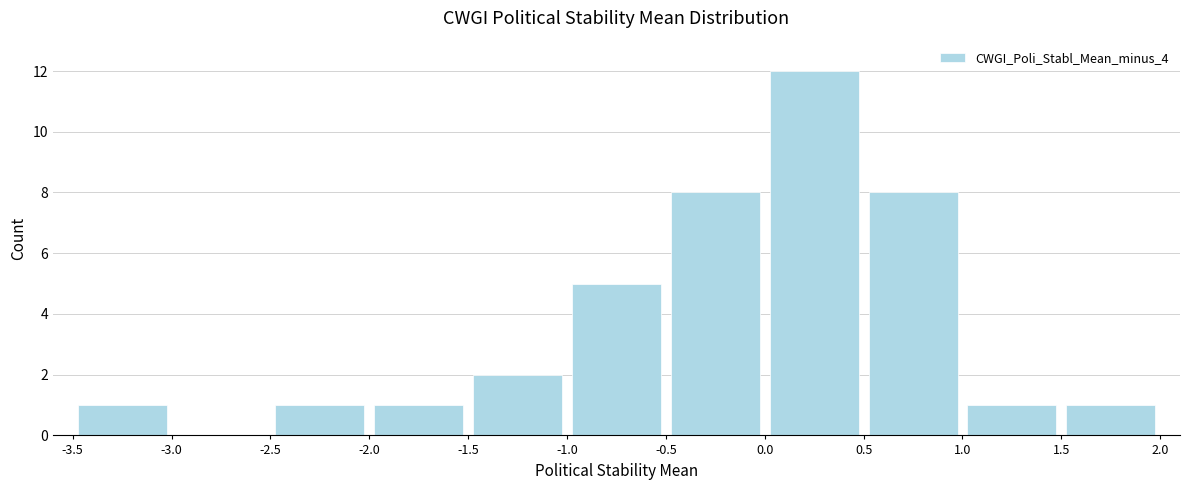

Reading left to right, transcribe this chart: for each bar, give the range it covers on the x-axis and its height. The values are not printed on the chart, so give them approximately, as read against the axis.

-3.5 to -3.0: 1
-3.0 to -2.5: 0
-2.5 to -2.0: 1
-2.0 to -1.5: 1
-1.5 to -1.0: 2
-1.0 to -0.5: 5
-0.5 to 0.0: 8
0.0 to 0.5: 12
0.5 to 1.0: 8
1.0 to 1.5: 1
1.5 to 2.0: 1